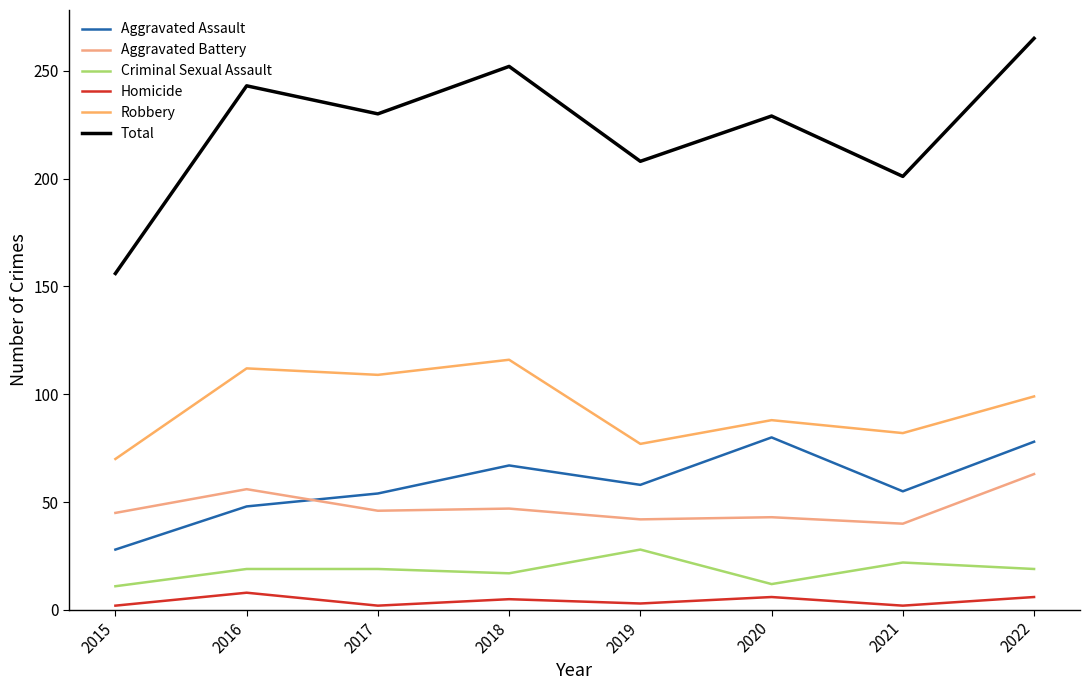

At which label does Robbery reach its peak?

2018